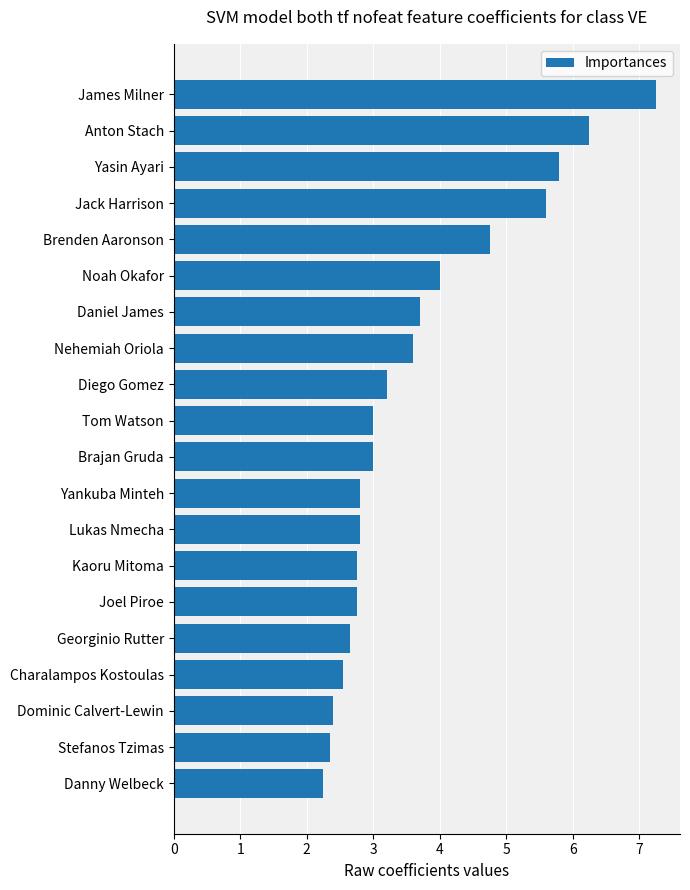

What is the difference between the maximum and minimum values?

5.0